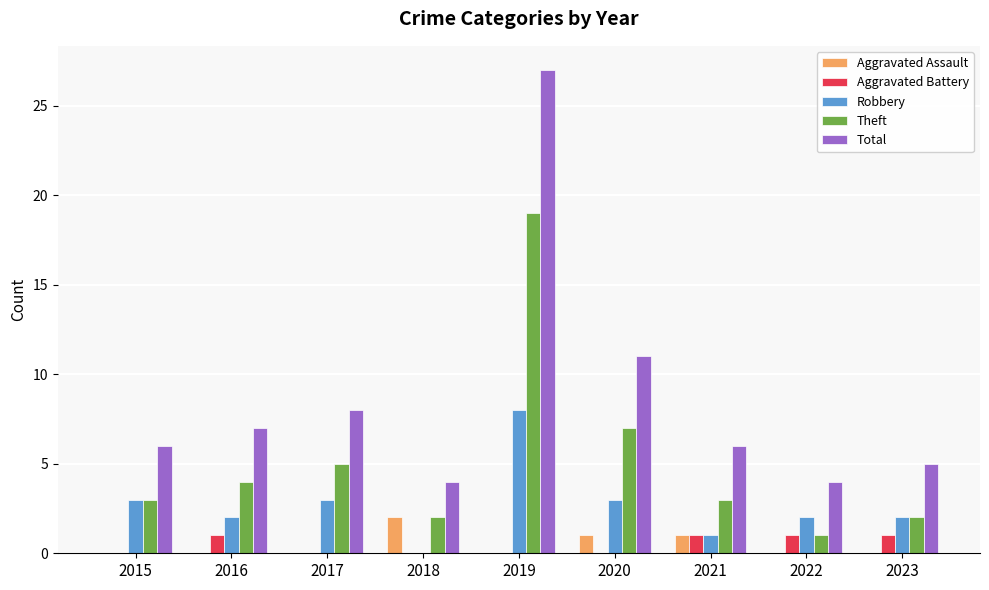

What is the sum of all Robbery values?

24